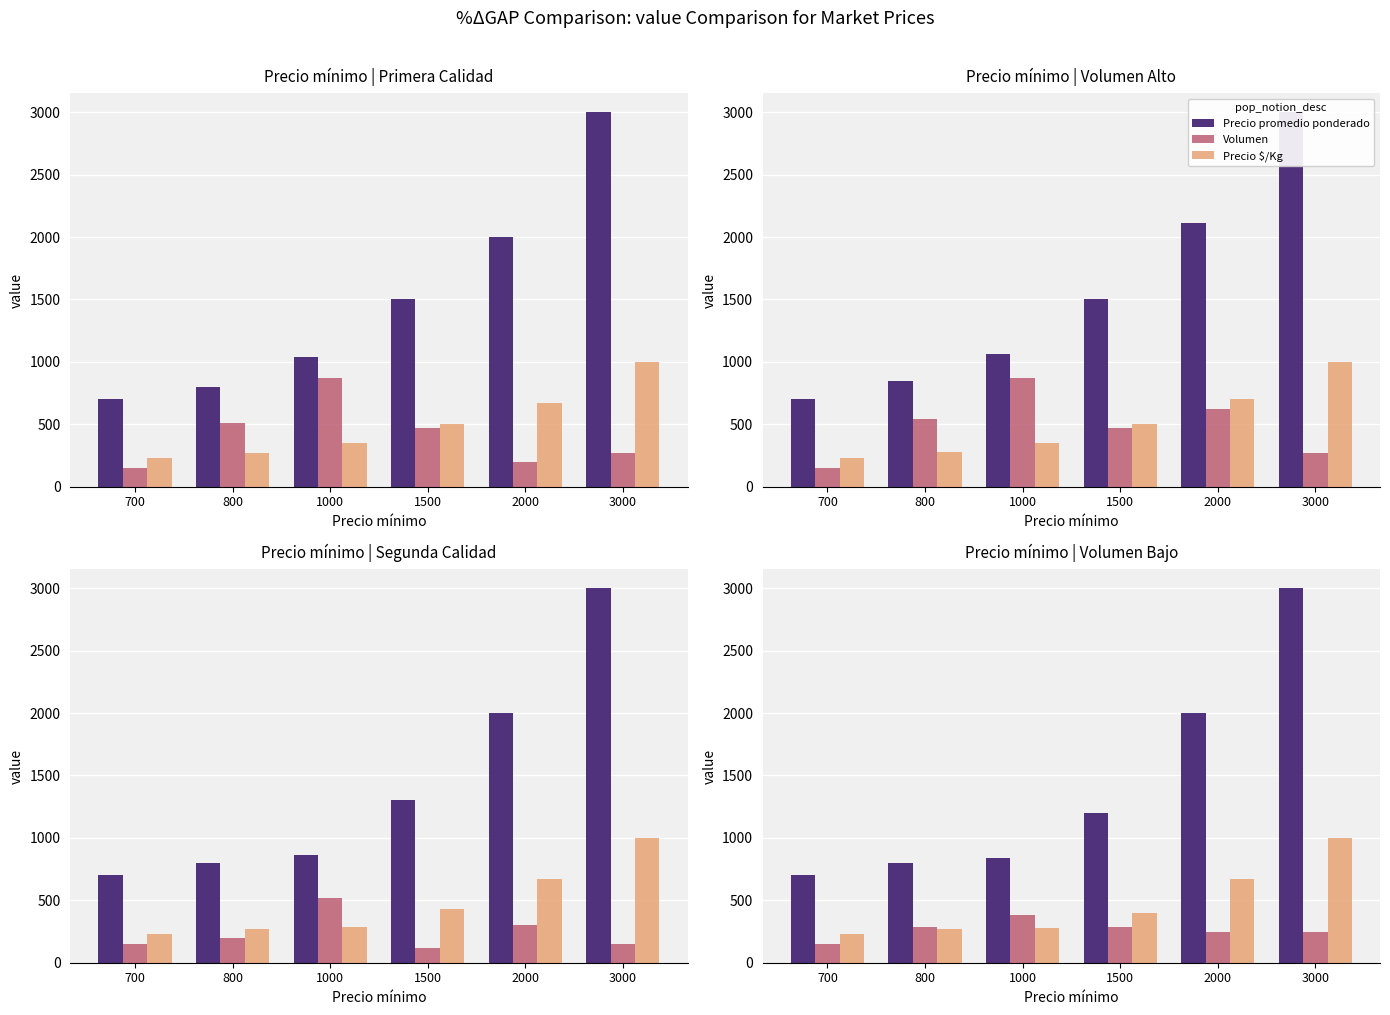

What is the value of the Precio $/Kg bar at the 3rd from the left?

281